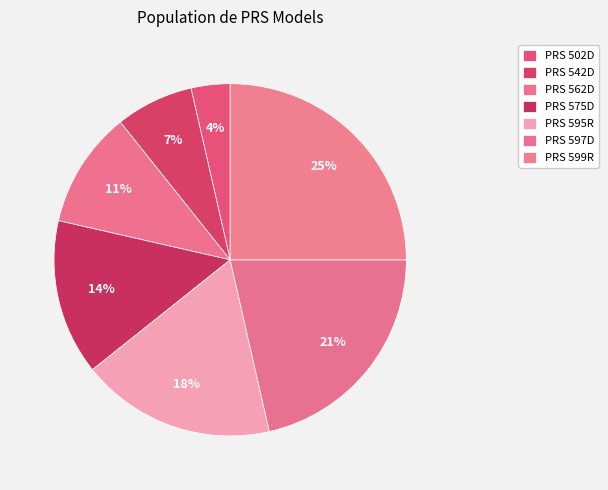

How much of the chart is everything except PRS 502D?

96.4%